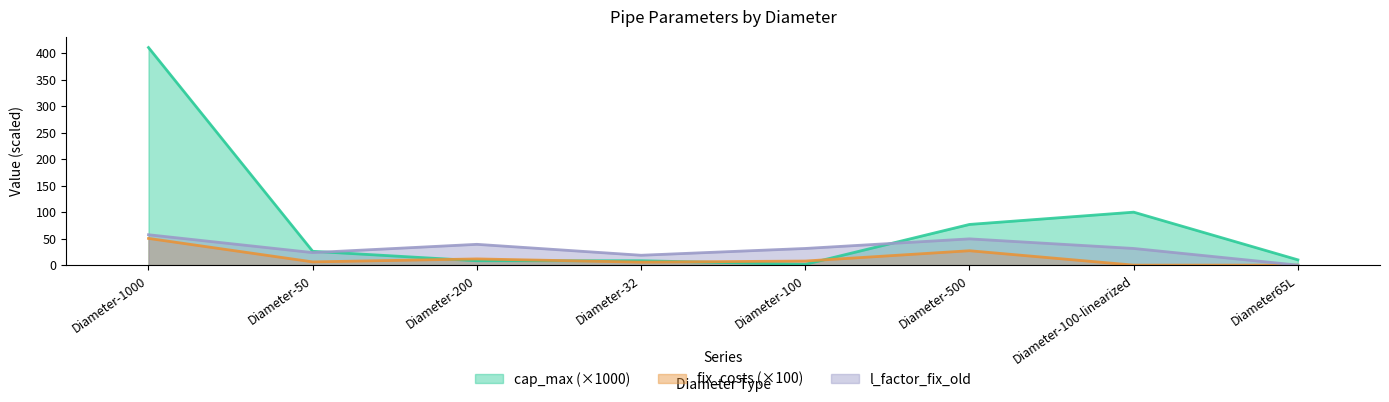

What is the average value of the cap_max series?

80.2